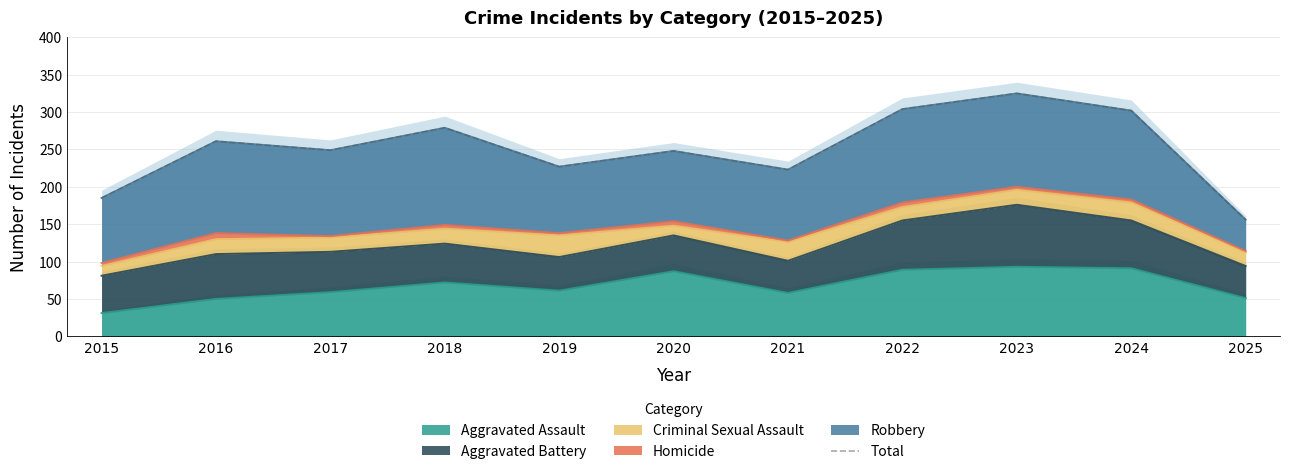

Rank the categories by value from highest to lowest.

2023, 2022, 2024, 2018, 2016, 2017, 2020, 2019, 2021, 2015, 2025